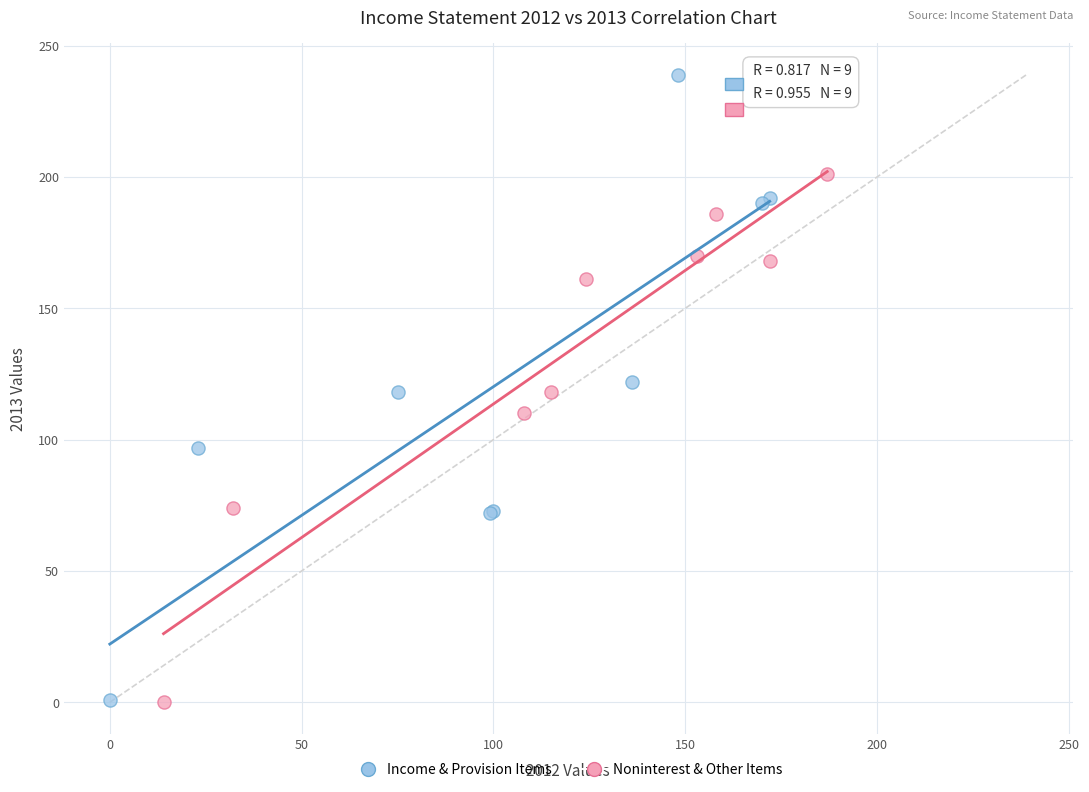

Which series reaches the maximum Y coordinate?

Income & Provision Items